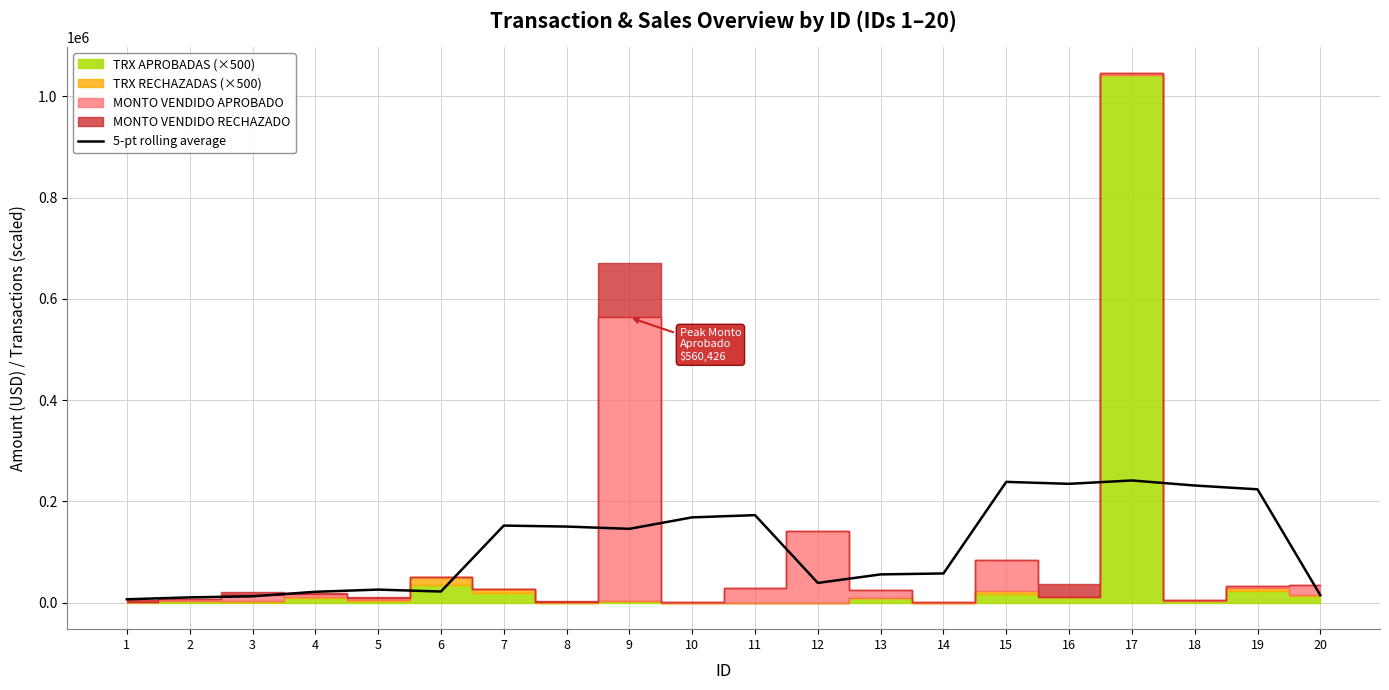

What is the change in value from 15 to 18?

-7164.6